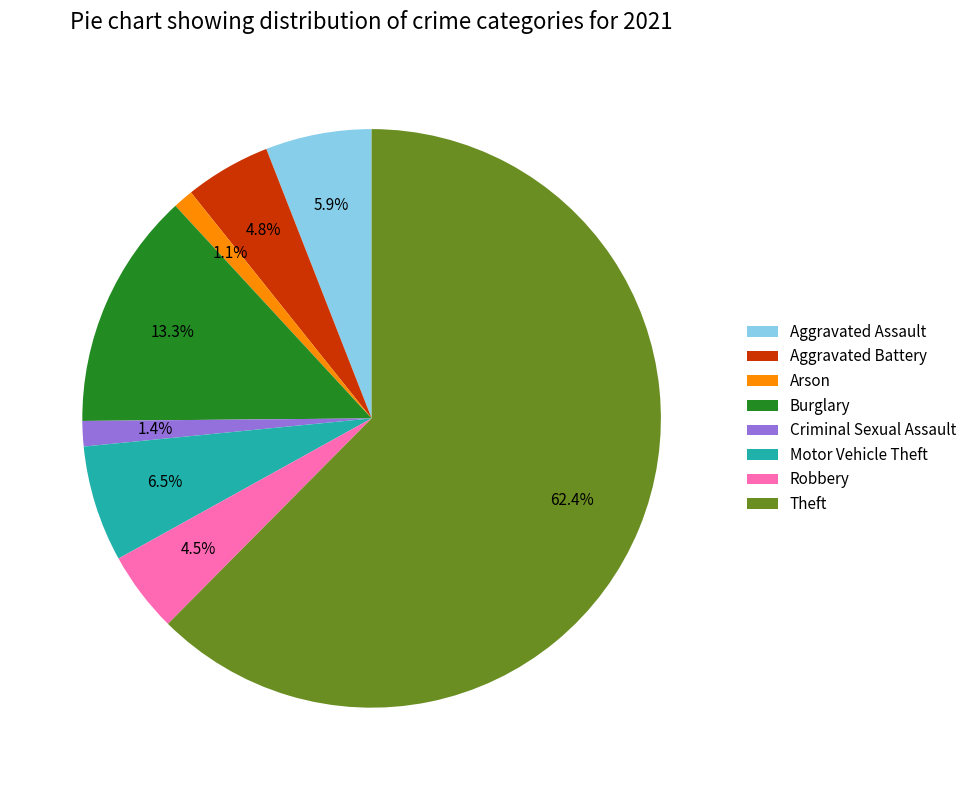

Which slice is the largest?

Theft